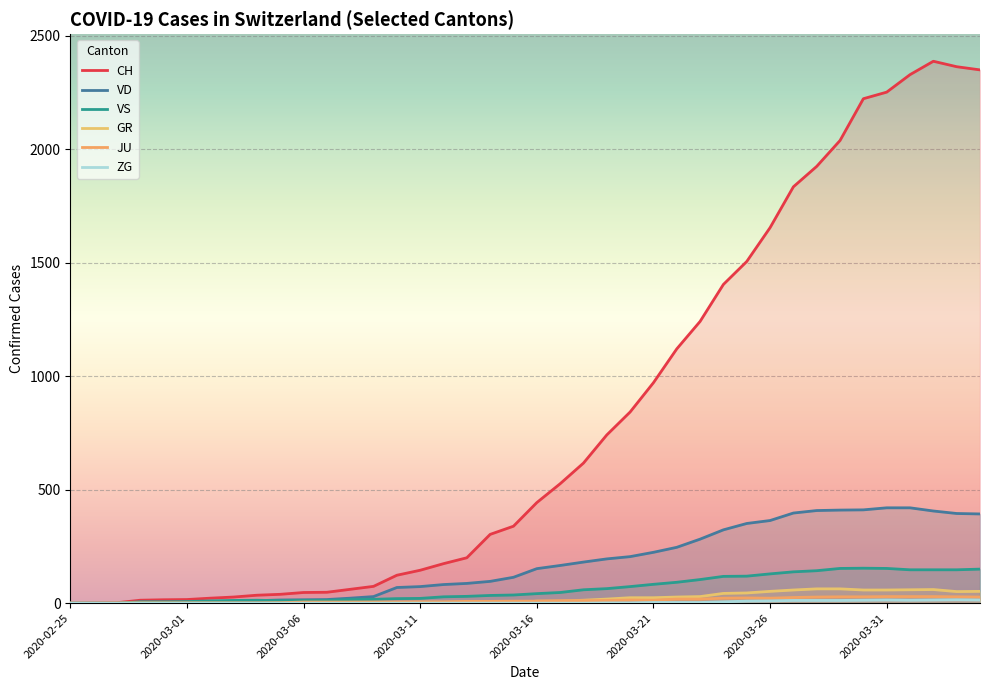

How many lines are shown in the chart?

6